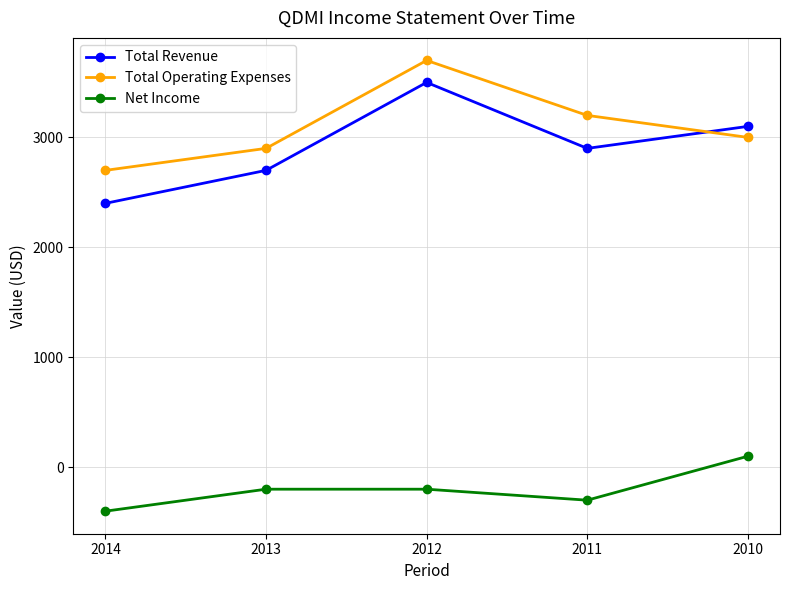

Reading right to left, what are all the values shown in this chart?

Total Revenue: 3100	2900	3500	2700	2400
Total Operating Expenses: 3000	3200	3700	2900	2700
Net Income: 100	-300	-200	-200	-400